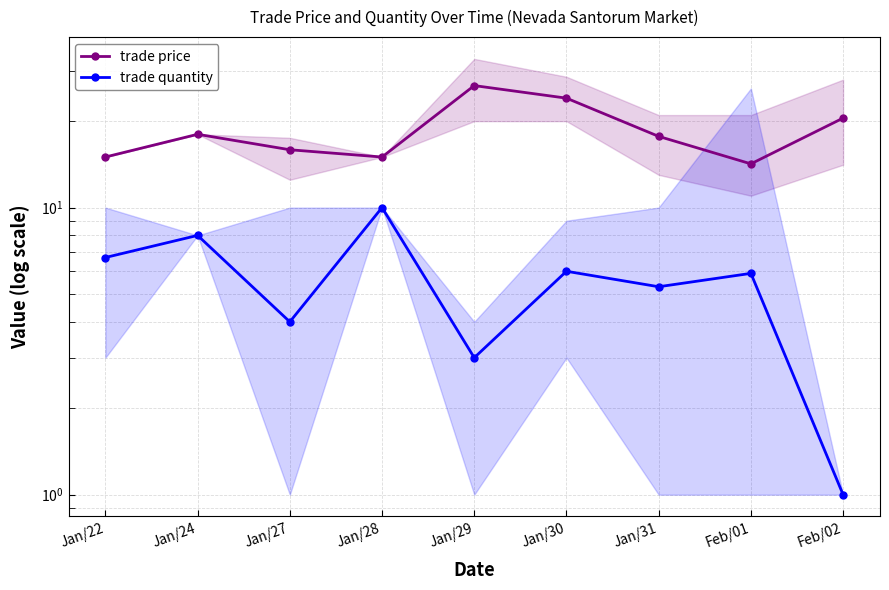

True or false: trade price and trade quantity cross at least once.

False